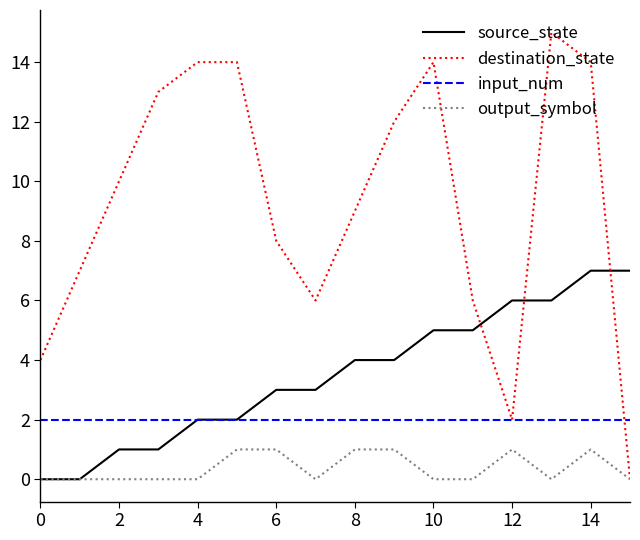

List the series in order of their overall mean, lowest first.

output_symbol, input_num, source_state, destination_state